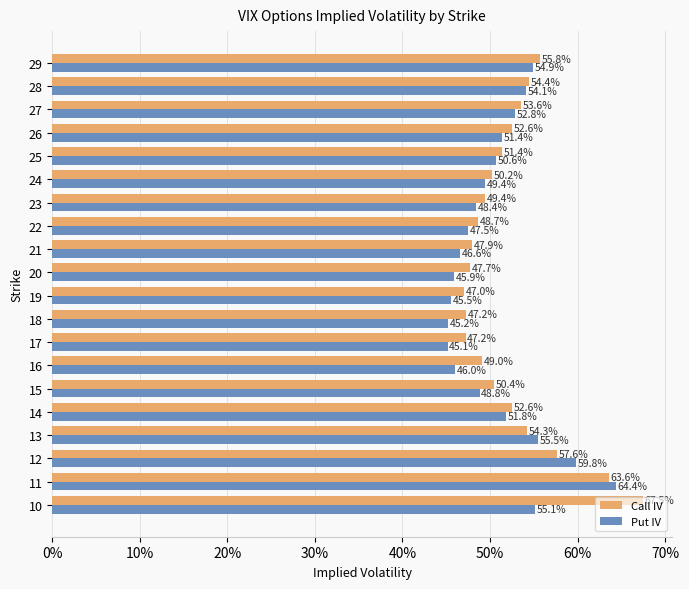

What are all the series names shown in the legend?

Call IV, Put IV